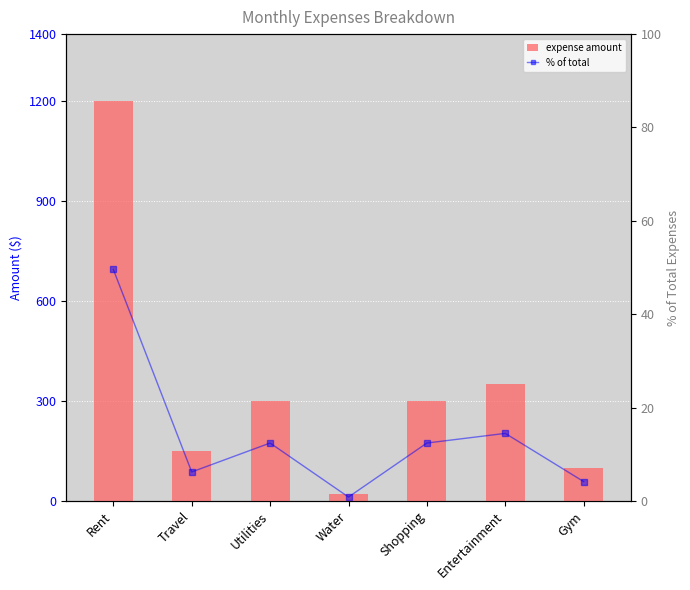

Read the col_1 value at Water.

20.0